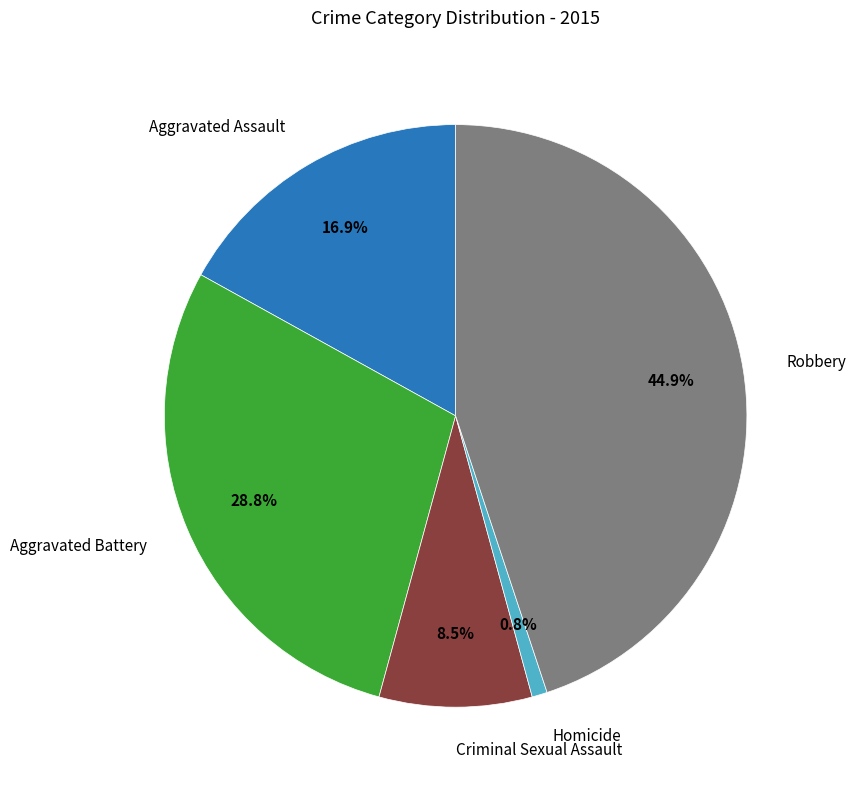

How many segments does this pie chart have?

5